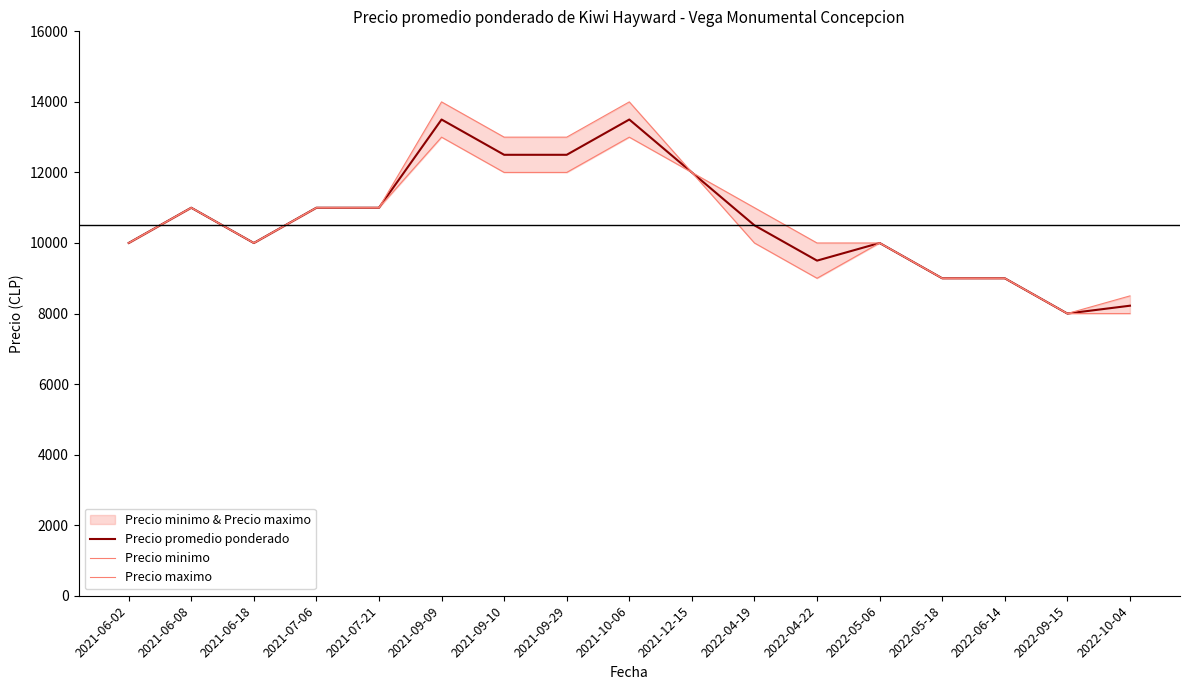

What is the approximate value of Precio maximo at 2022-04-22?

10000